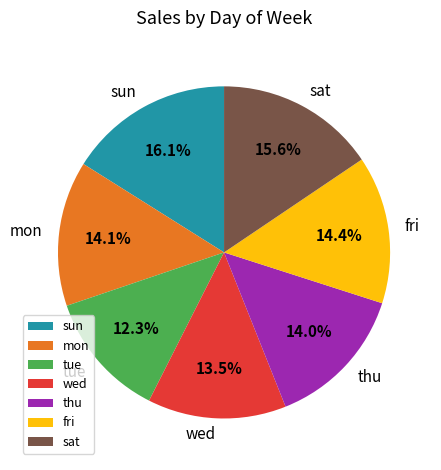

Do thu and tue together represent more than half of the pie?

No